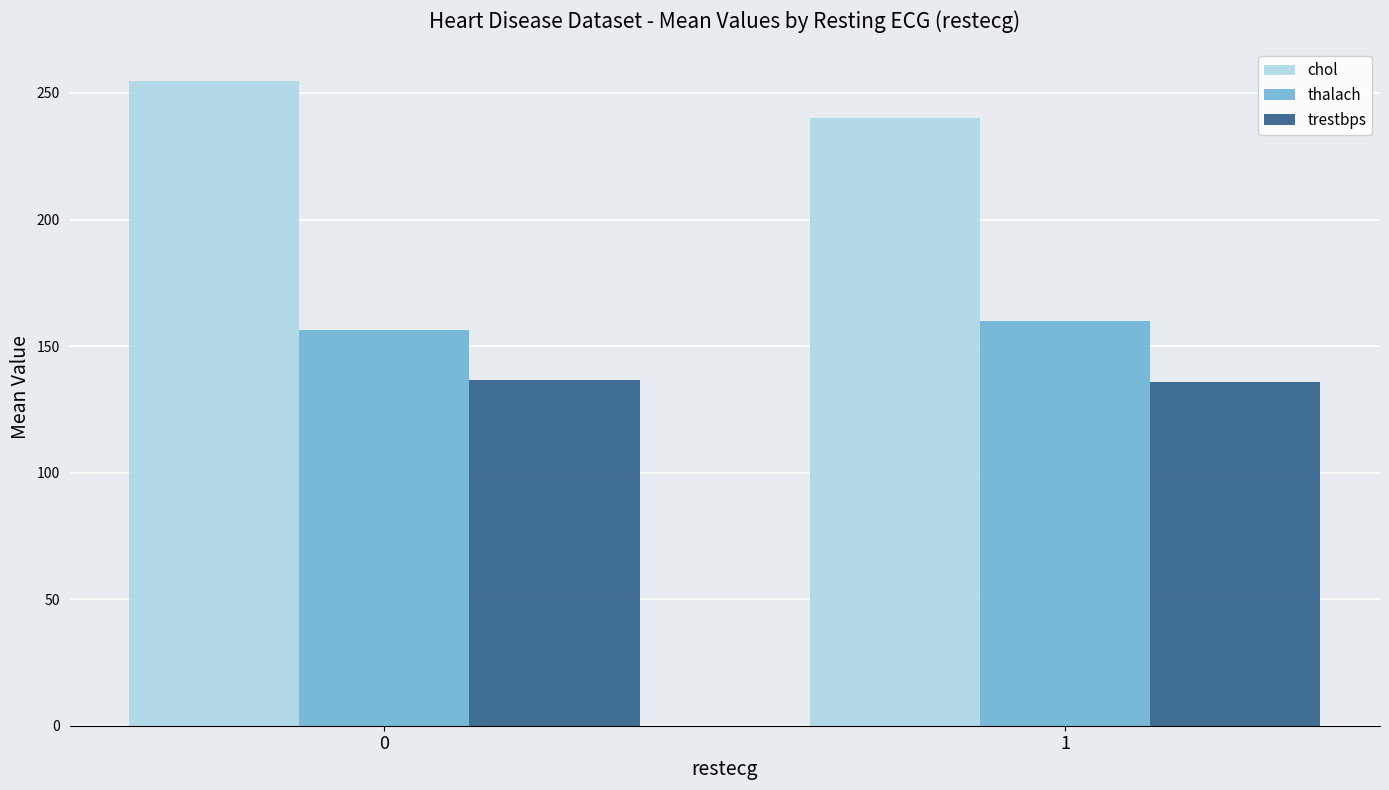

What is the sum of the thalach values at 1 and 0?

316.3